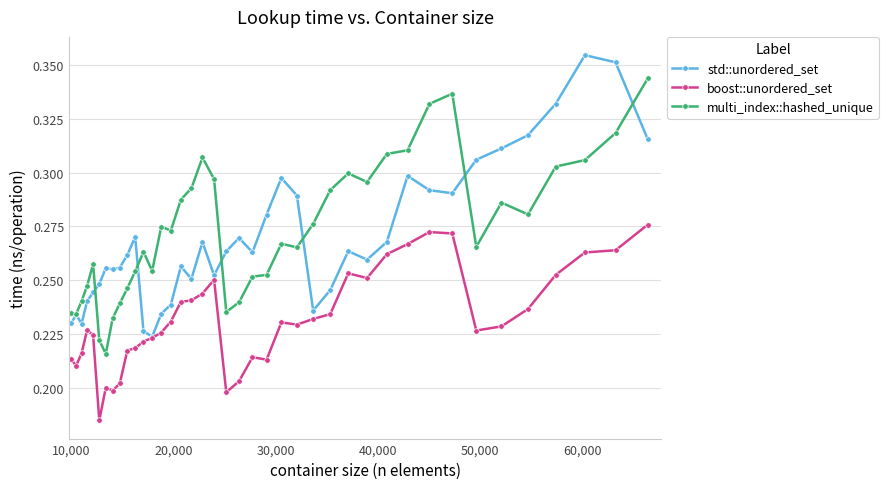

After their last crossing, which series has the higher values: std::unordered_set or multi_index::hashed_unique?

multi_index::hashed_unique